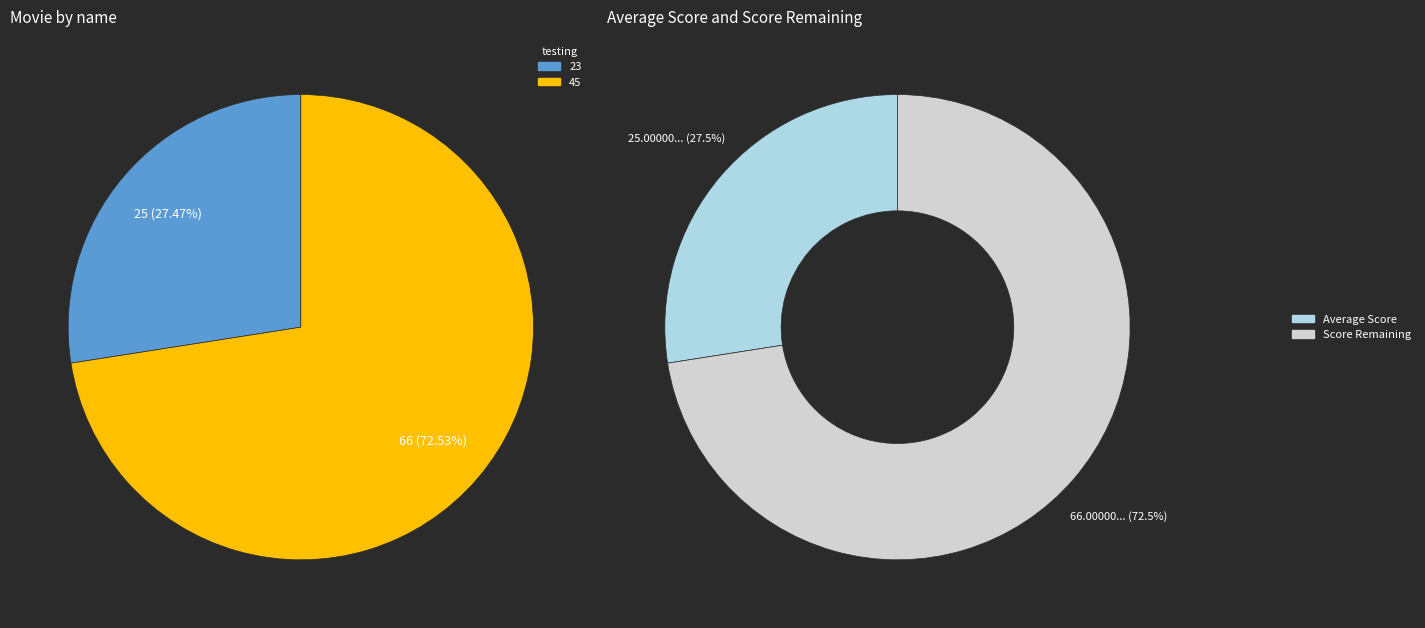

What percentage is the 45 slice, to the nearest percent?

73%